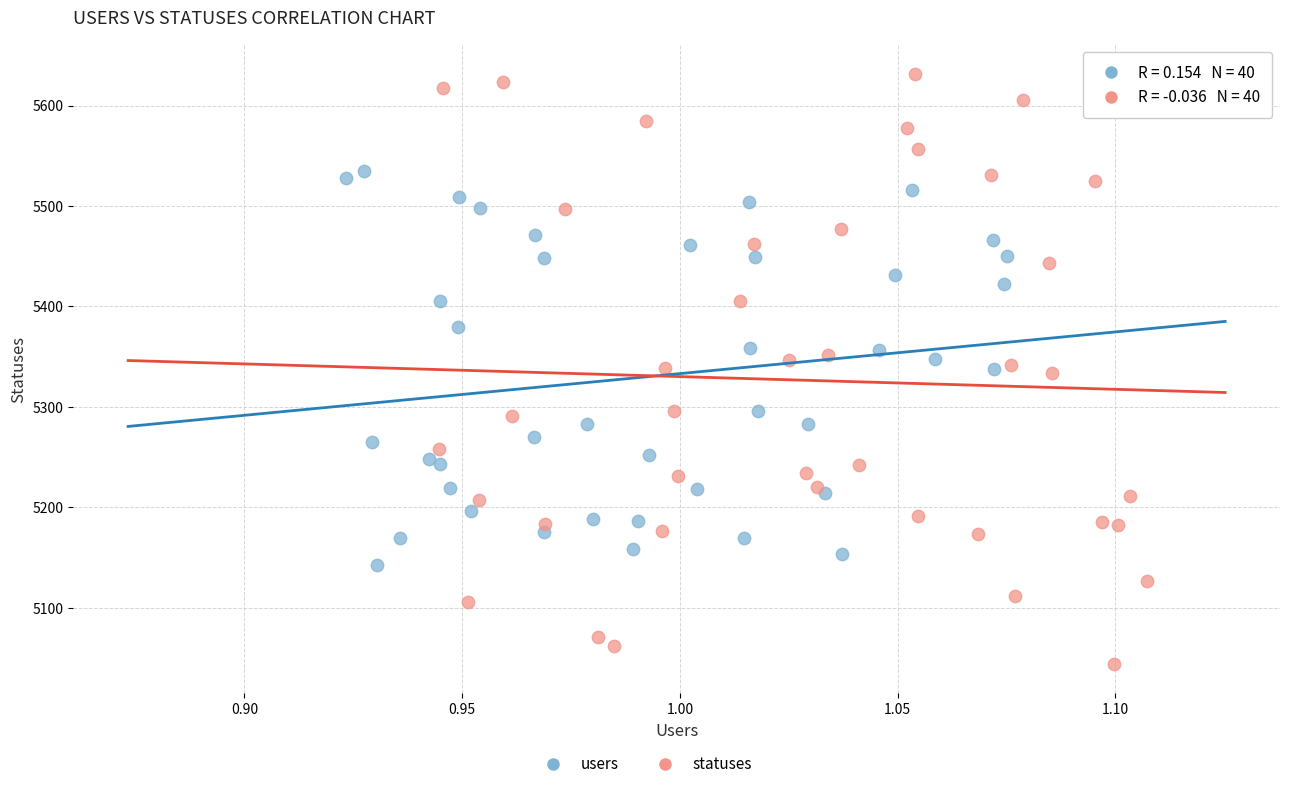

Which series contains the highest Y value?

statuses